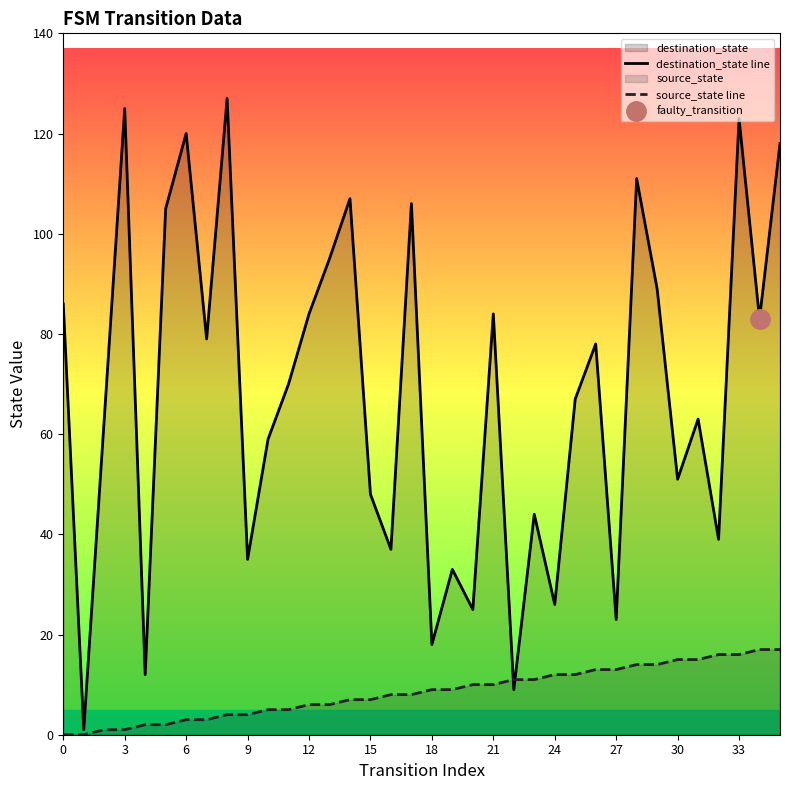

The value of destination_state line at 33 is 59. True or false?

False